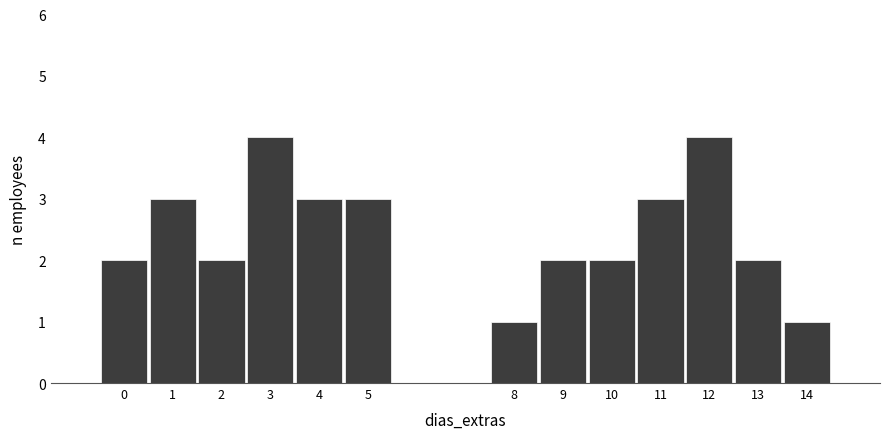

Reading left to right, list every bar in this chart as the range it spans on the x-axis followed by its height. The values are not printed on the chart, so give them approximately, as read against the axis.

-0.5 to 0.5: 2
0.5 to 1.5: 3
1.5 to 2.5: 2
2.5 to 3.5: 4
3.5 to 4.5: 3
4.5 to 5.5: 3
5.5 to 6.5: 0
6.5 to 7.5: 0
7.5 to 8.5: 1
8.5 to 9.5: 2
9.5 to 10.5: 2
10.5 to 11.5: 3
11.5 to 12.5: 4
12.5 to 13.5: 2
13.5 to 14.5: 1